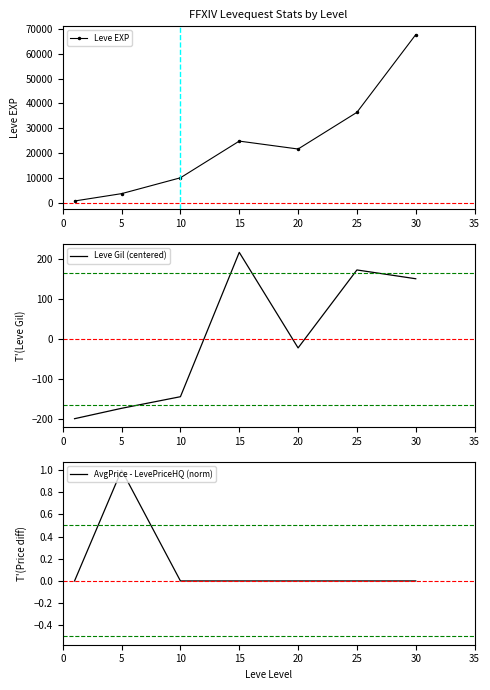

In Leve EXP, how many points are higher than both neighbors (excluding endpoints)?

1